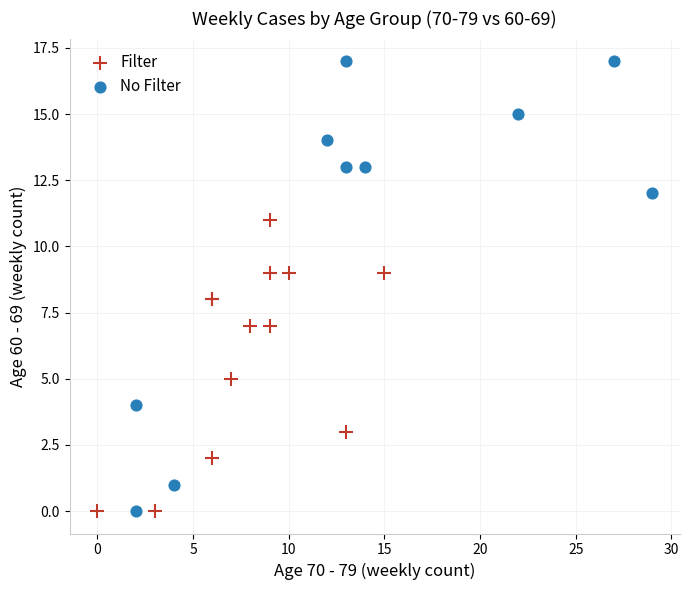

Which series has the widest spread of Y values?

No Filter